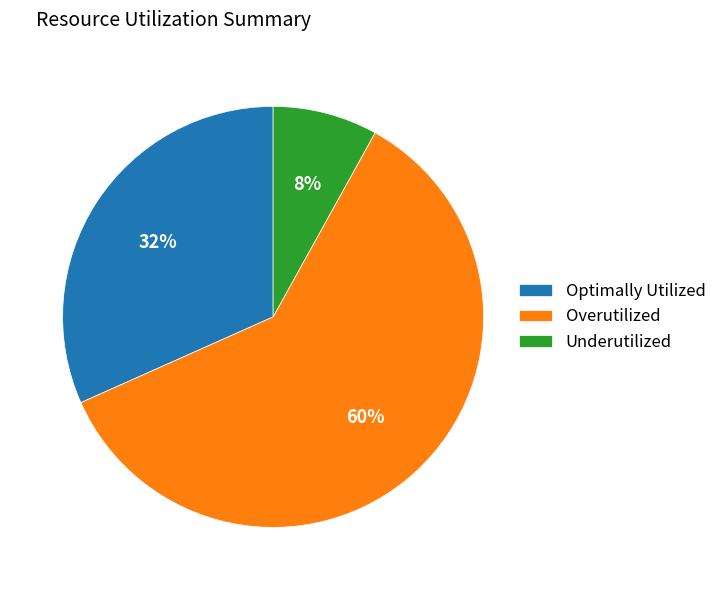

Which has a higher value, Optimally Utilized or Underutilized?

Optimally Utilized